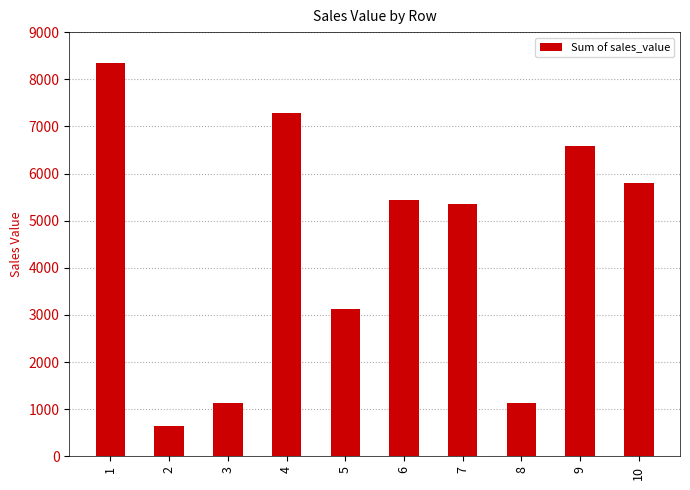

What is the ratio of the value at 10 to the value at 8?

5.2